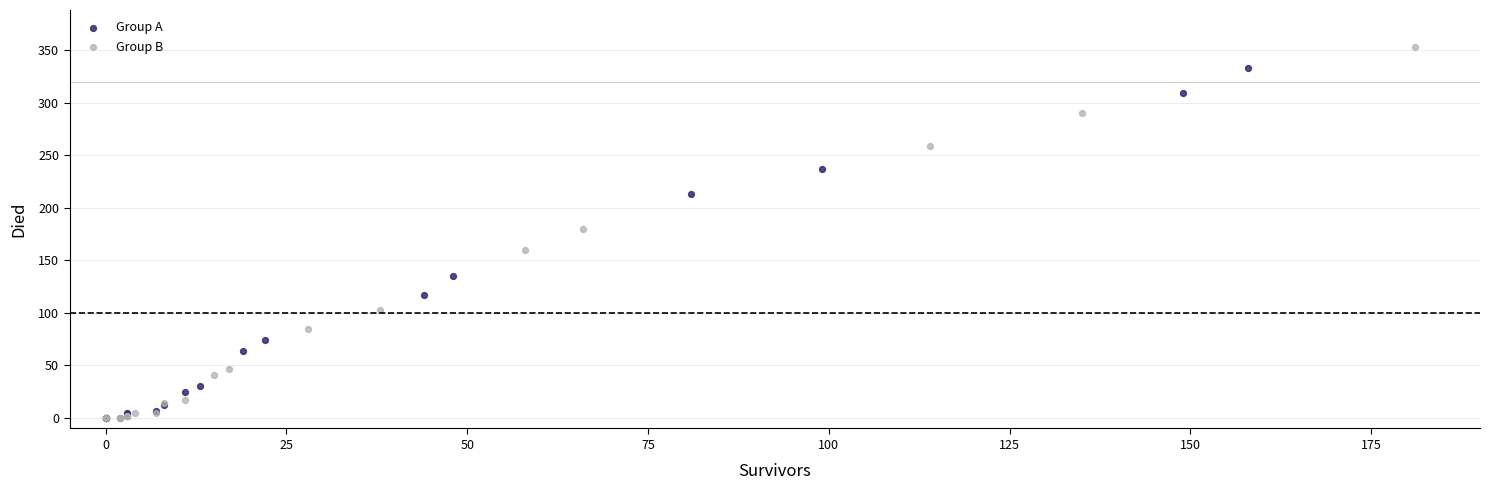

Which series has the widest spread of Y values?

Group B